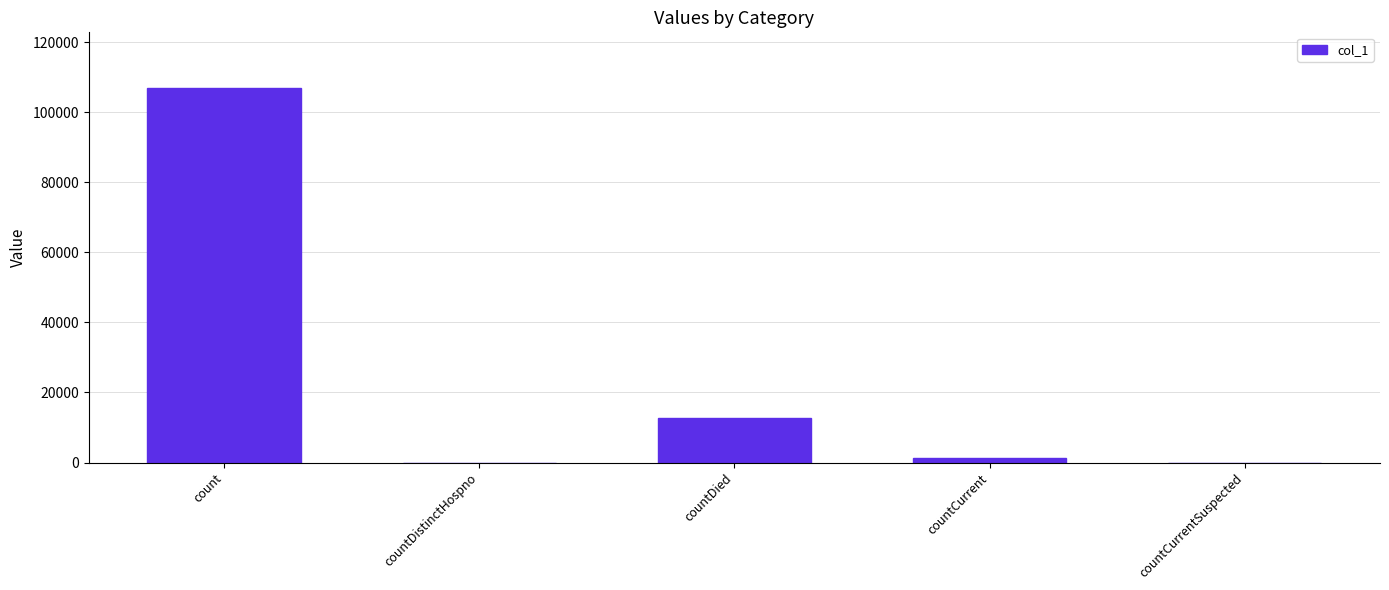

What is the sum of the values at count and countDistinctHospno?

106819